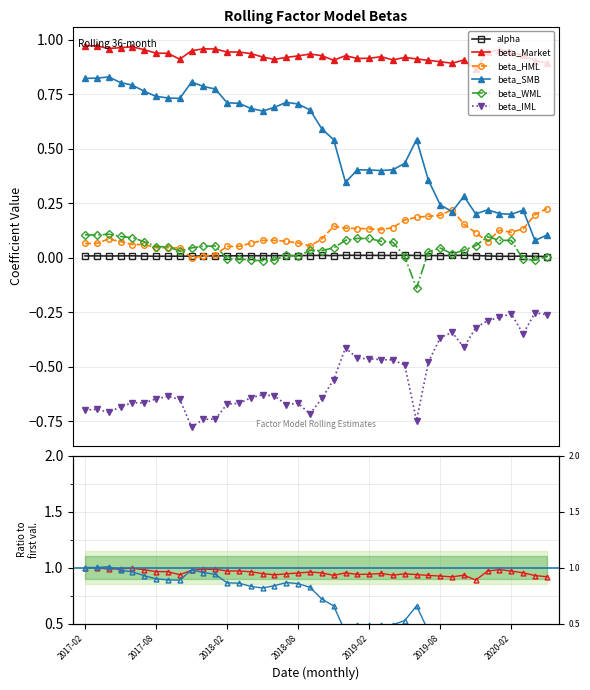

True or false: beta_IML has more than 2 points higher than both neighbors.

True